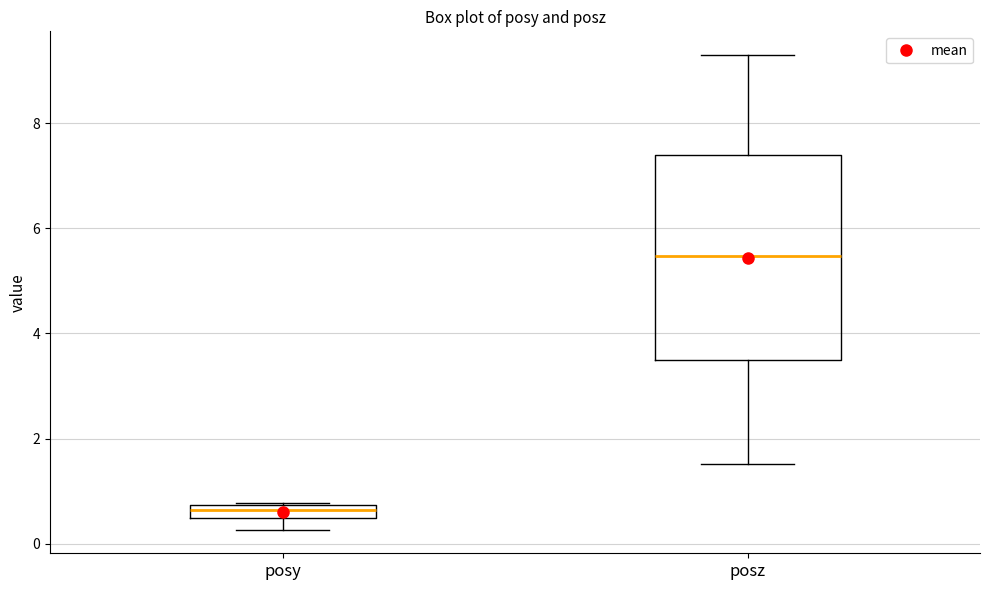

Which box's median line is the highest?

posz